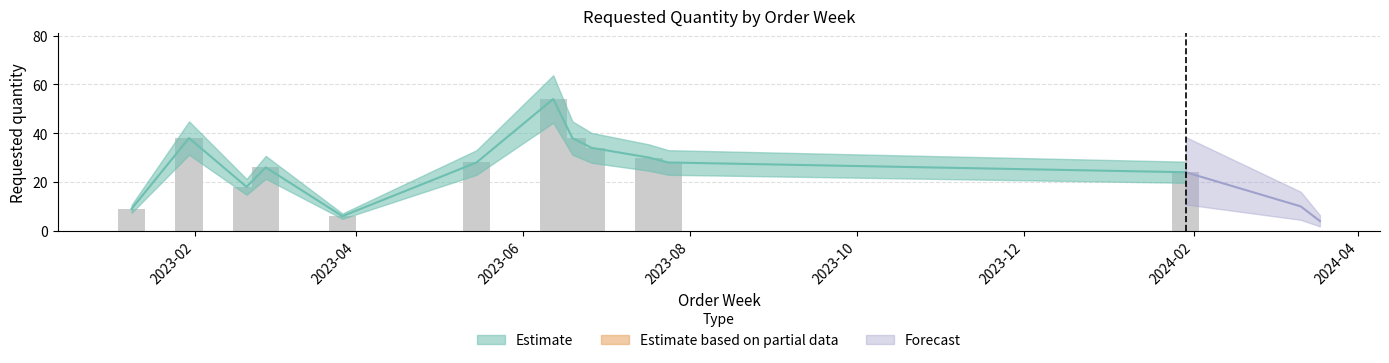

List the labels in order of value, largest first.

2023-06-12, 2023-01-30, 2023-06-19, 2023-06-26, 2023-07-17, 2023-05-15, 2023-07-24, 2023-02-27, 2024-01-29, 2023-02-20, 2024-03-11, 2023-01-09, 2023-03-27, 2024-03-18